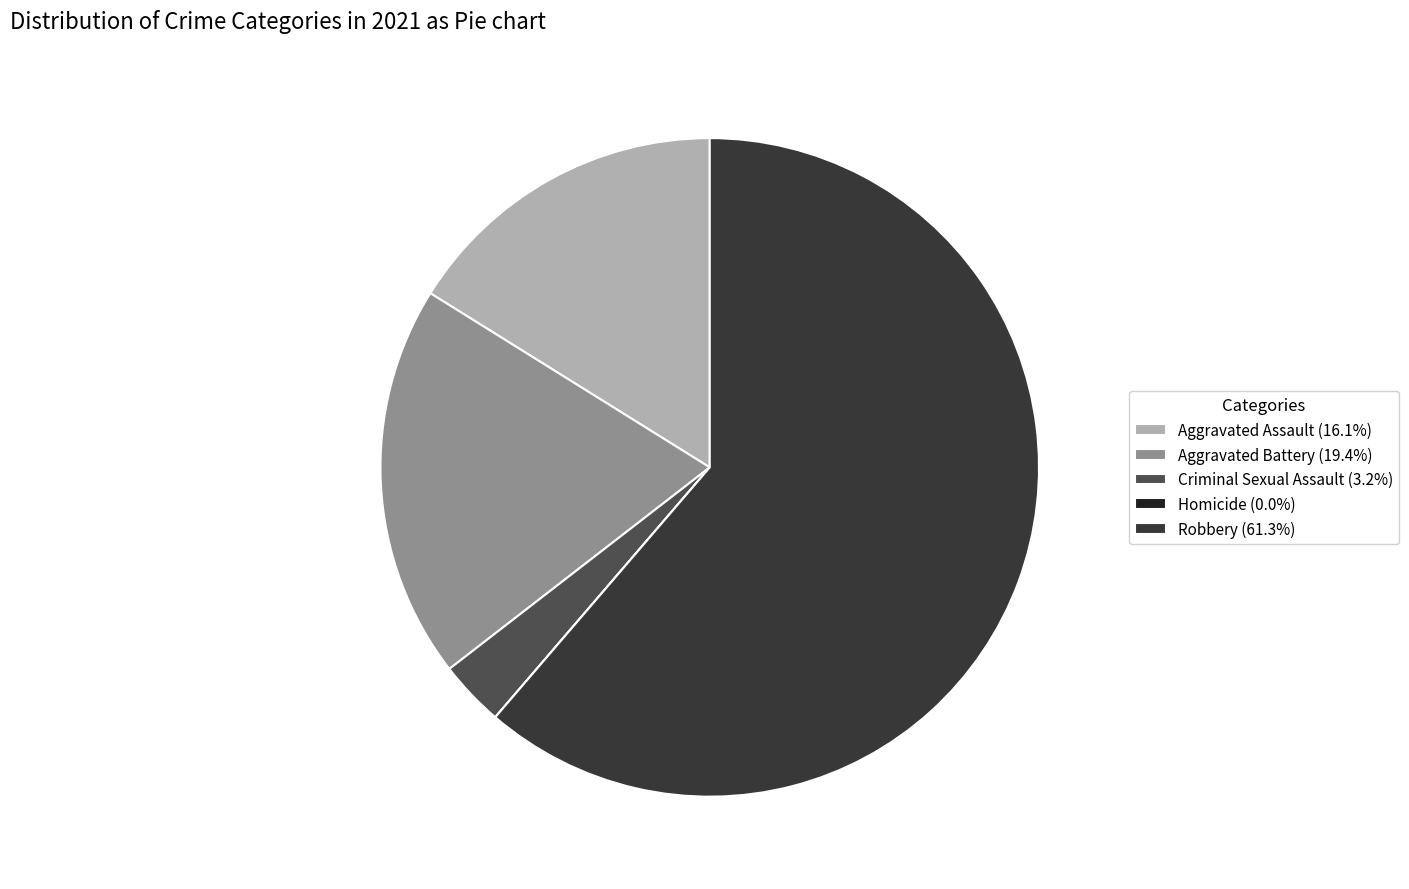

Do Aggravated Assault (16.1%) and Aggravated Battery (19.4%) together represent more than half of the pie?

No